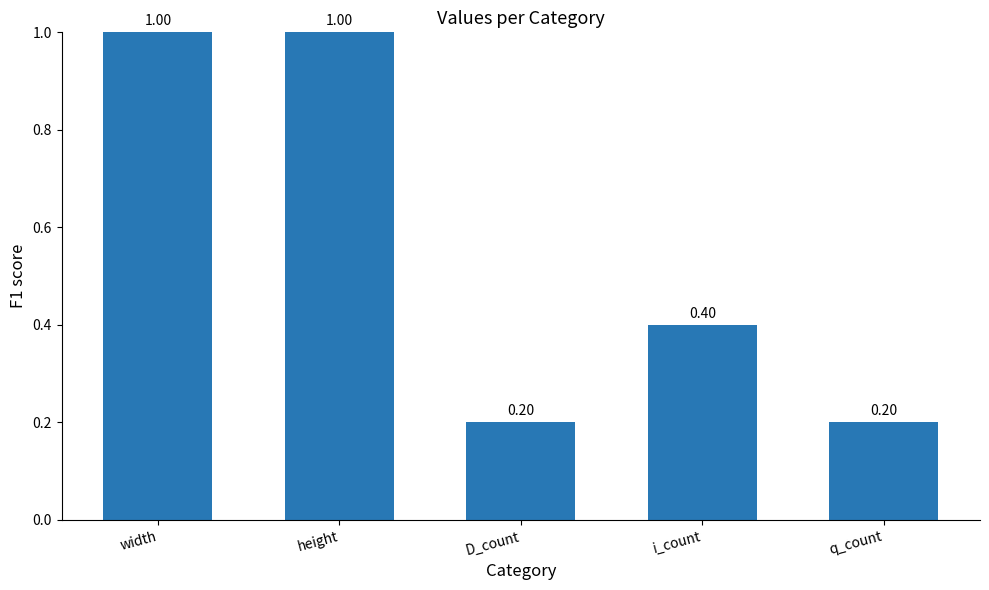

Reading left to right, transcribe all the data shown in this chart.

1.0	1.0	0.2	0.4	0.2